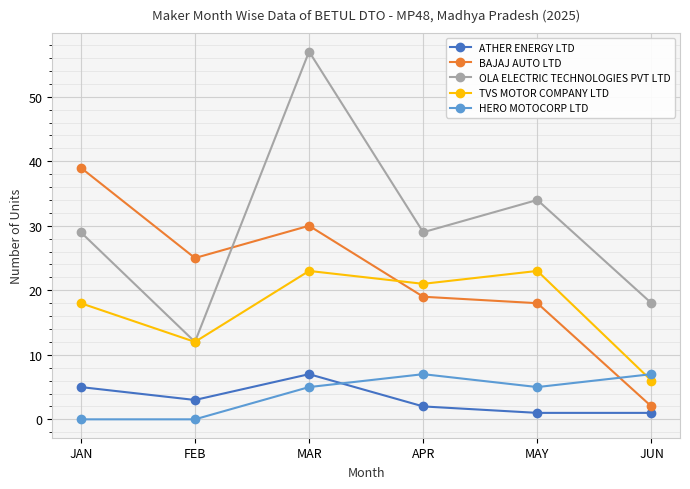

What position from the left is FEB?

2